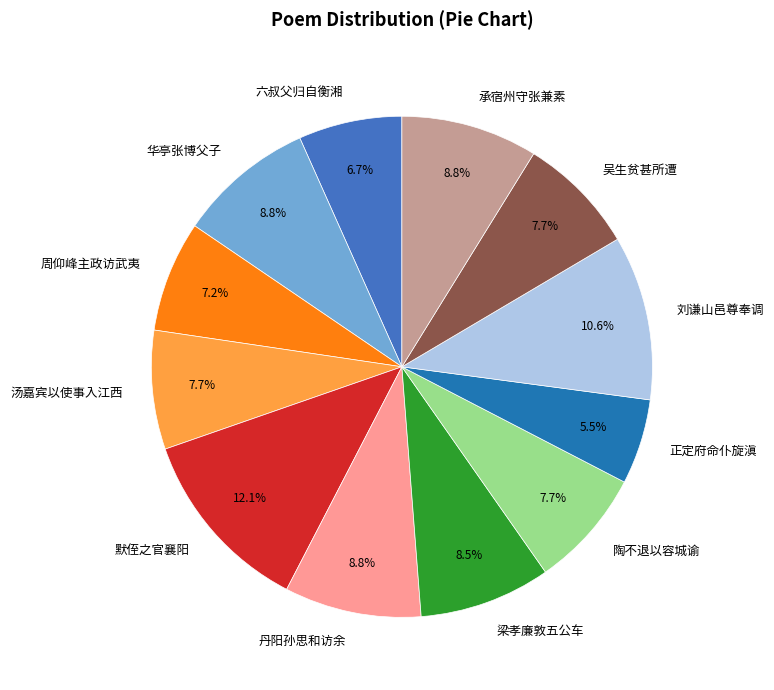

Count the number of slices in the pie.

12